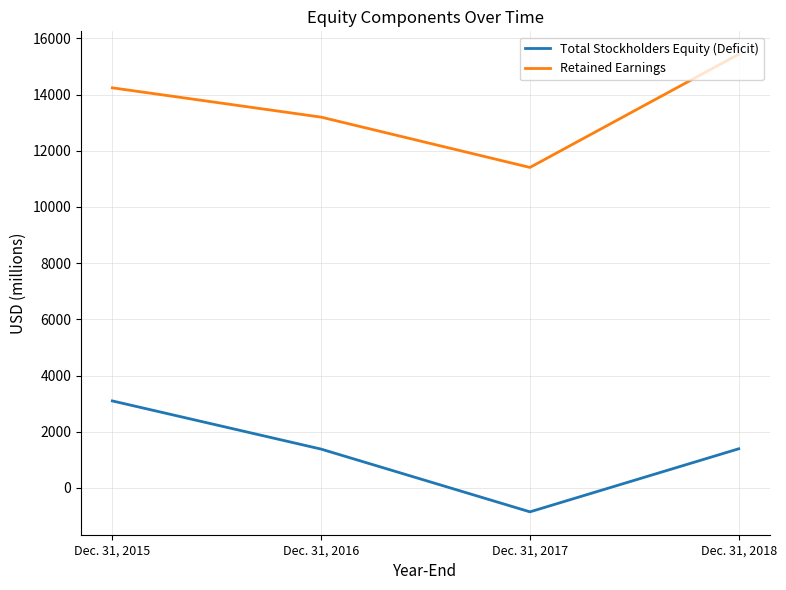

What is the sum of all Retained Earnings values?

54272